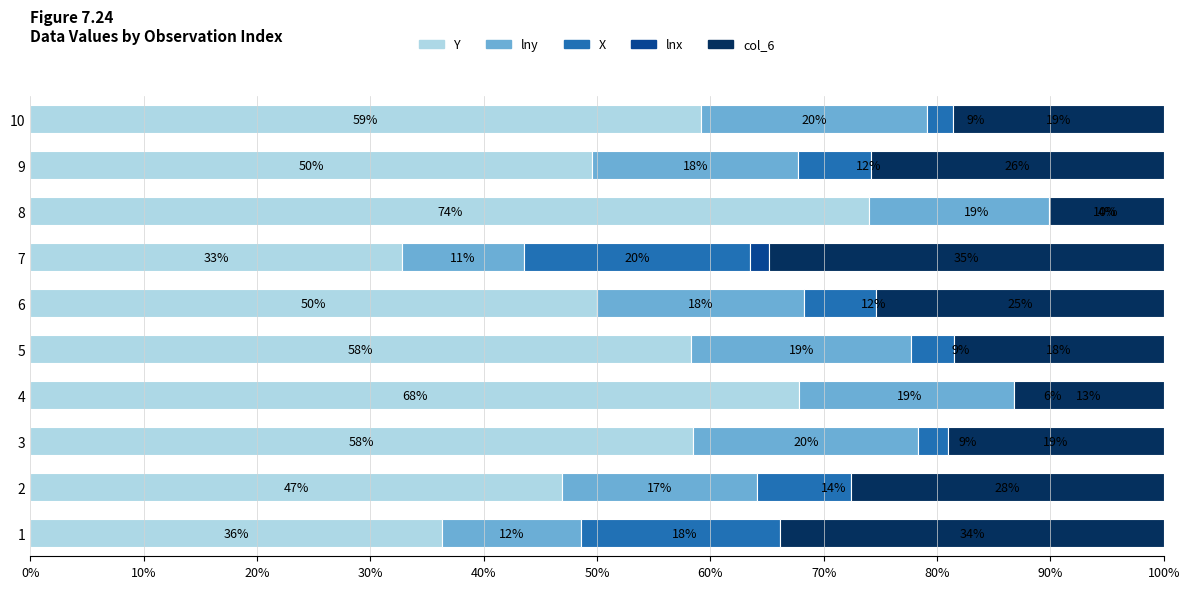

What is the total value across all series at 4?

1.0